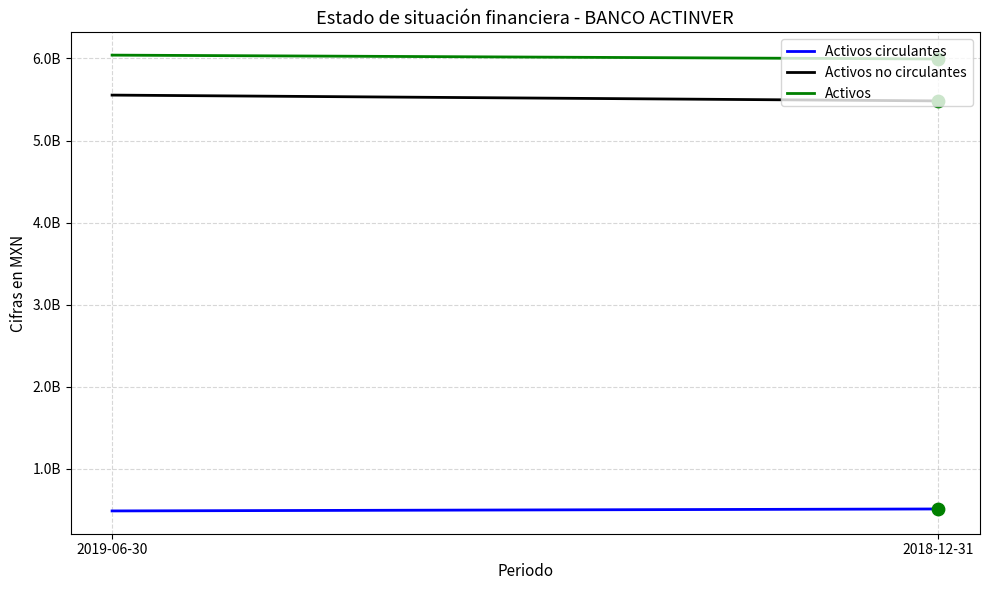

Is the value of Activos at 2019-06-30 greater than the value of Activos no circulantes at 2018-12-31?

Yes